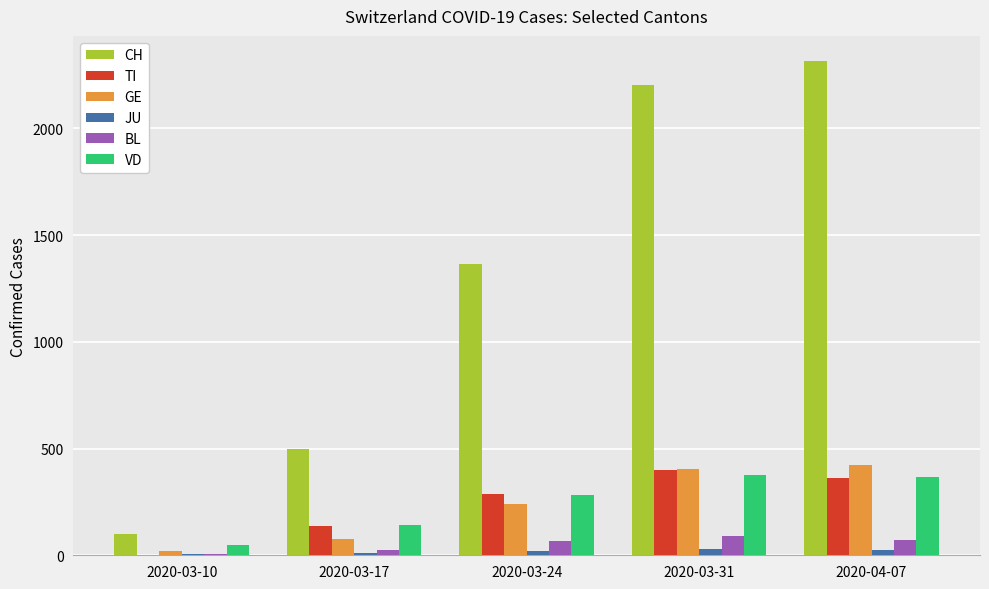

Which series has the largest total across all categories?

CH